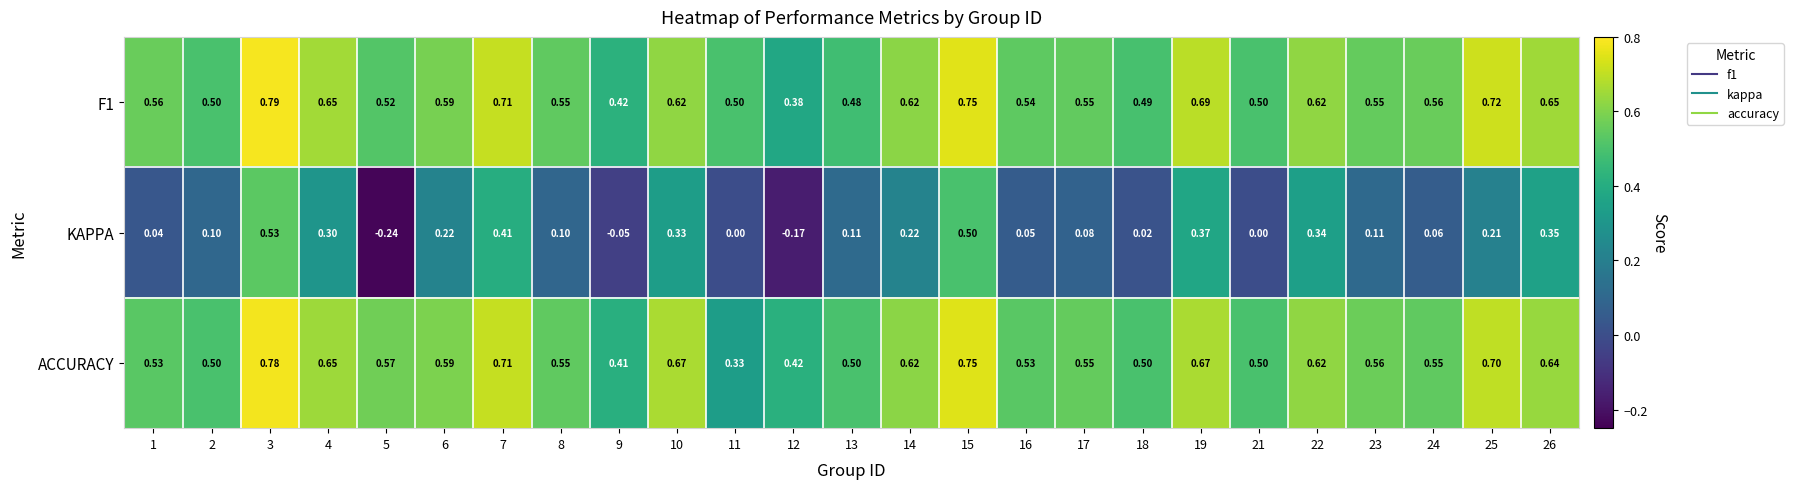

List the series in order of their peak value, lowest first.

KAPPA, ACCURACY, F1